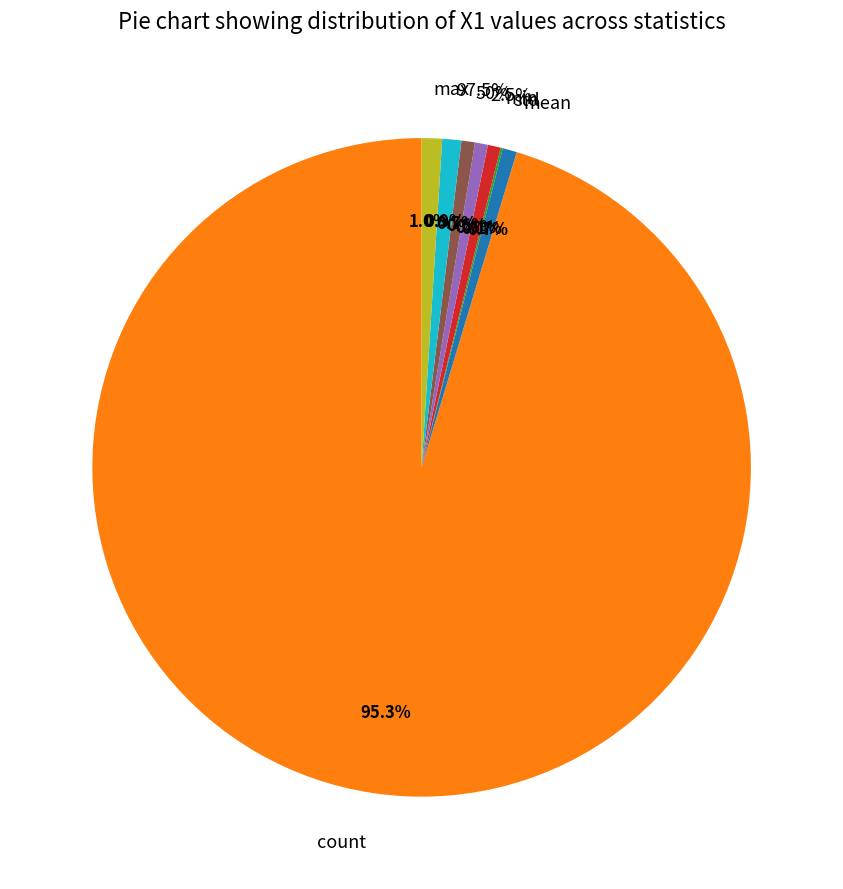

Which slice is the smallest?

std